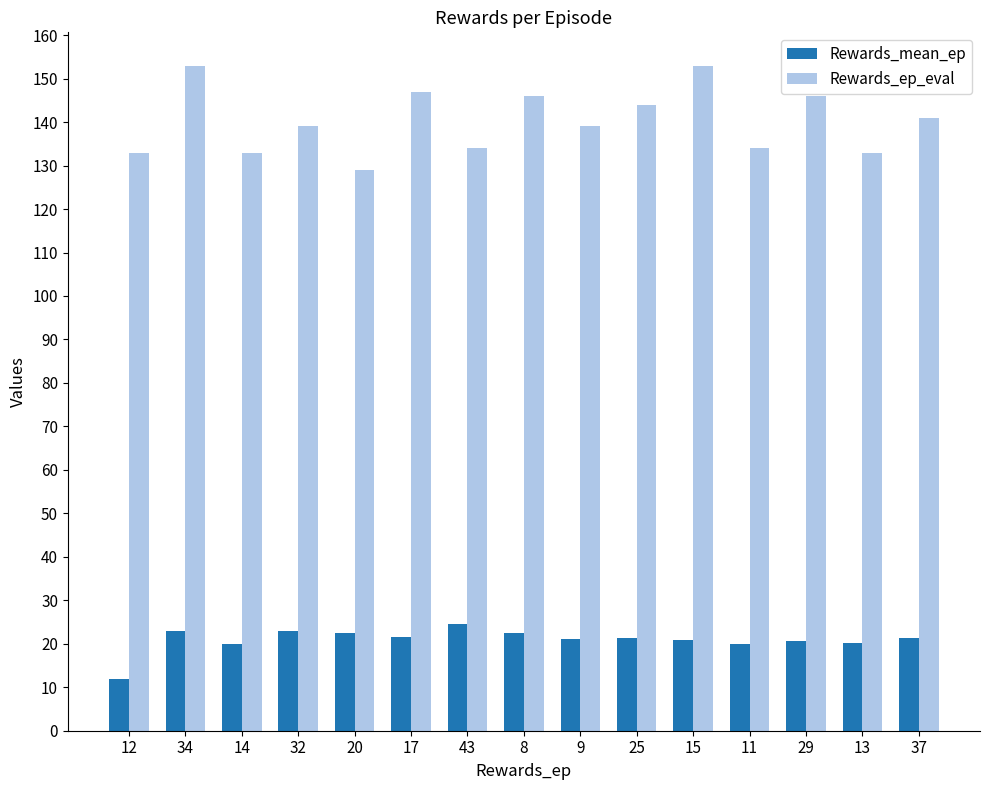

What is the label of the 4th bar from the left?

32